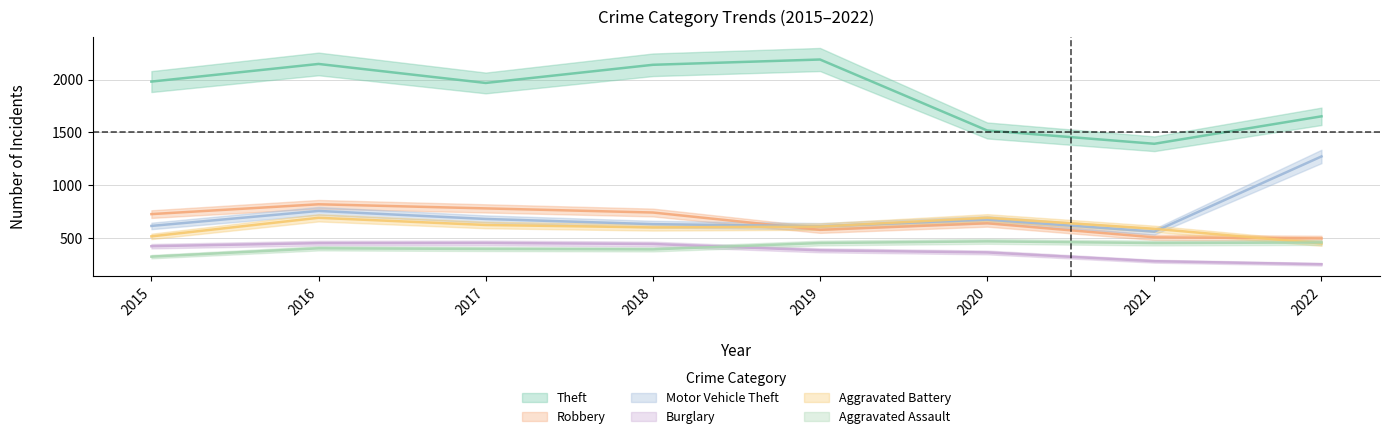

What is the lowest value of the Aggravated Battery series?

448